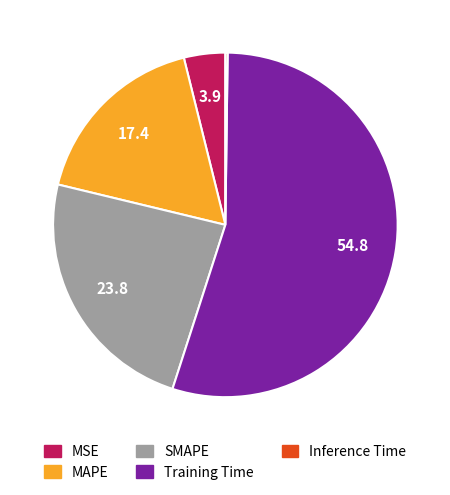

Does any single category account for the majority?

Yes